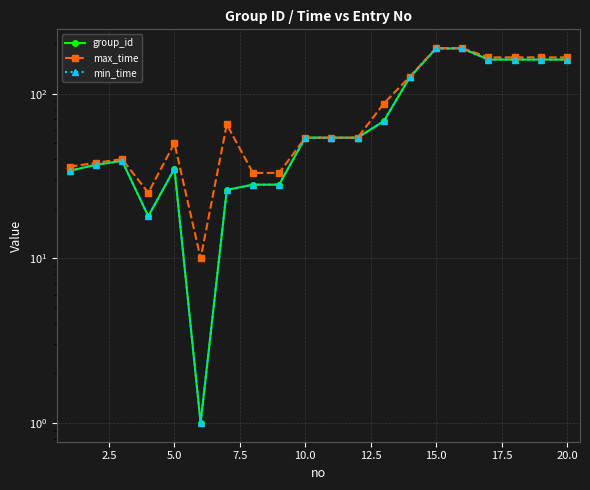

What are all the series names shown in the legend?

group_id, max_time, min_time